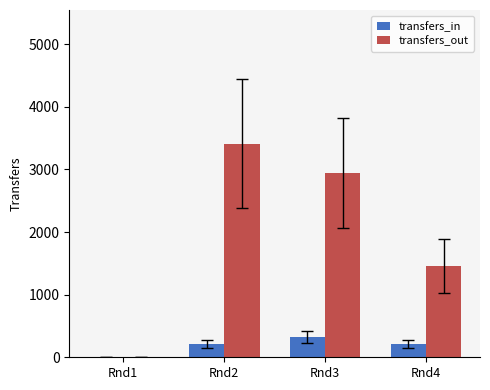

Which series has the widest spread of values?

transfers_out